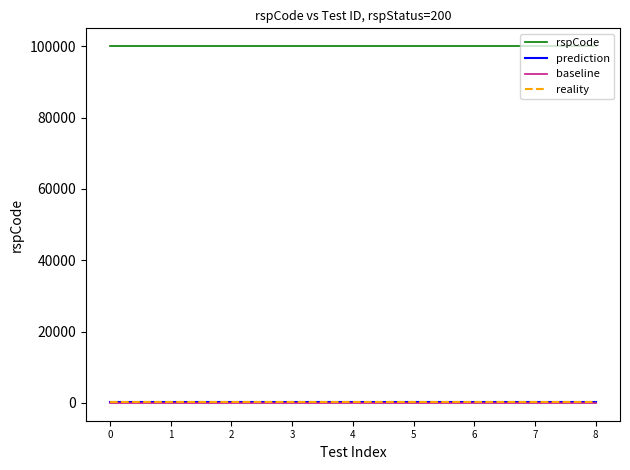

What is the average value of the prediction series?

200